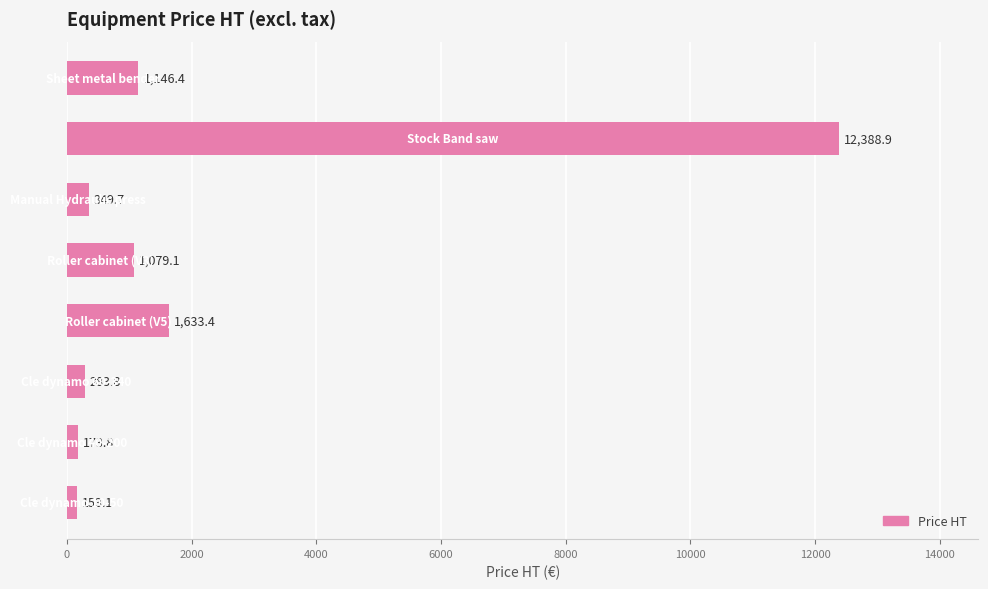

Reading top to bottom, what are all the values shown in this chart?

1146.4	12388.9	349.7	1079.1	1633.4	283.8	173.8	153.1